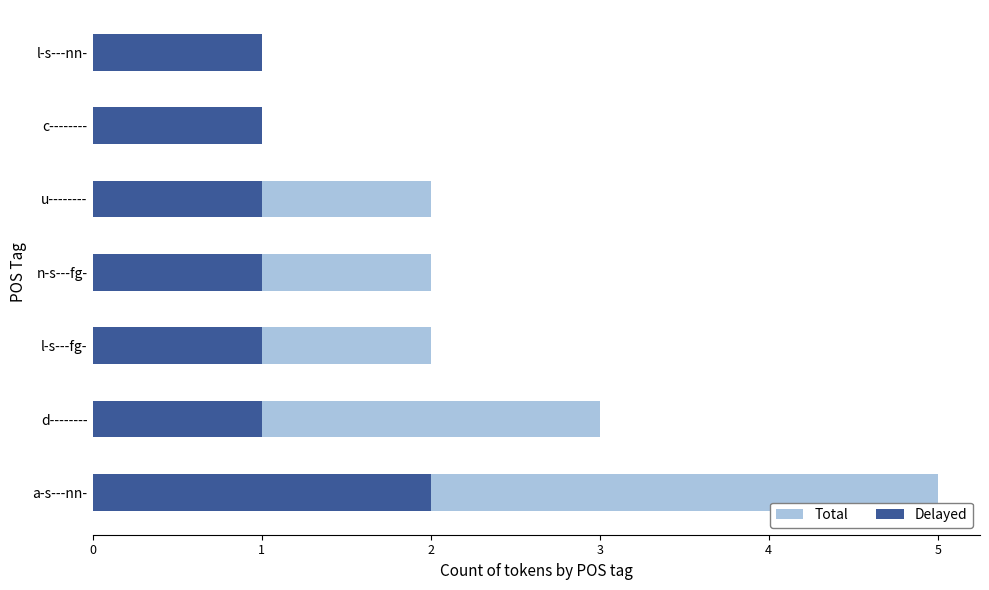

At how many categories does at least one series exceed 1?

5